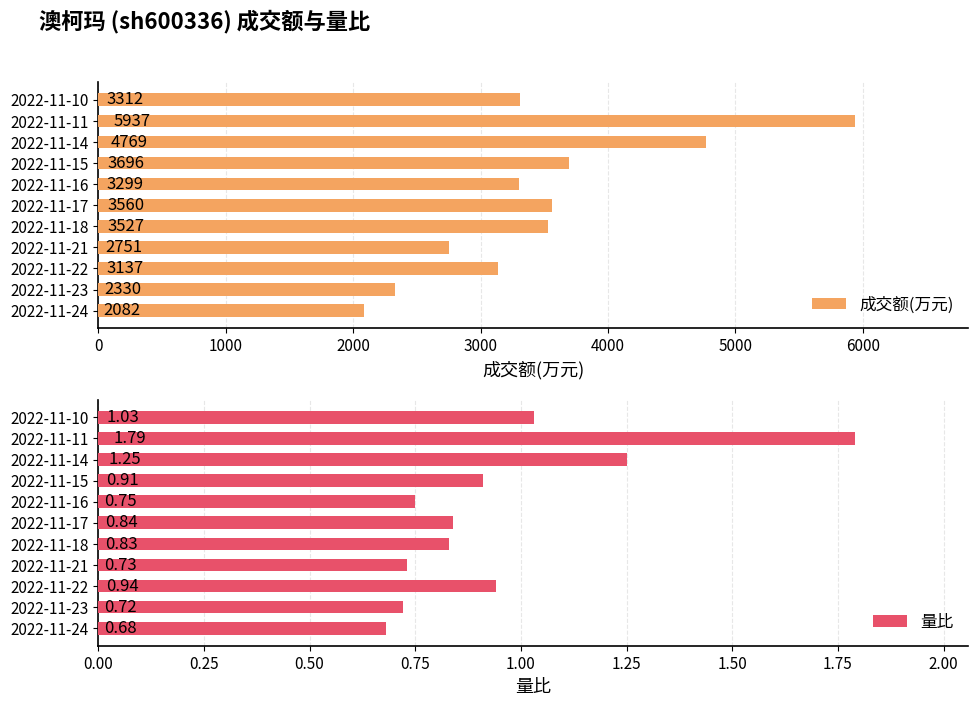

What is the approximate value of 成交额(万元) at 2022-11-21, to the nearest 50?

2750